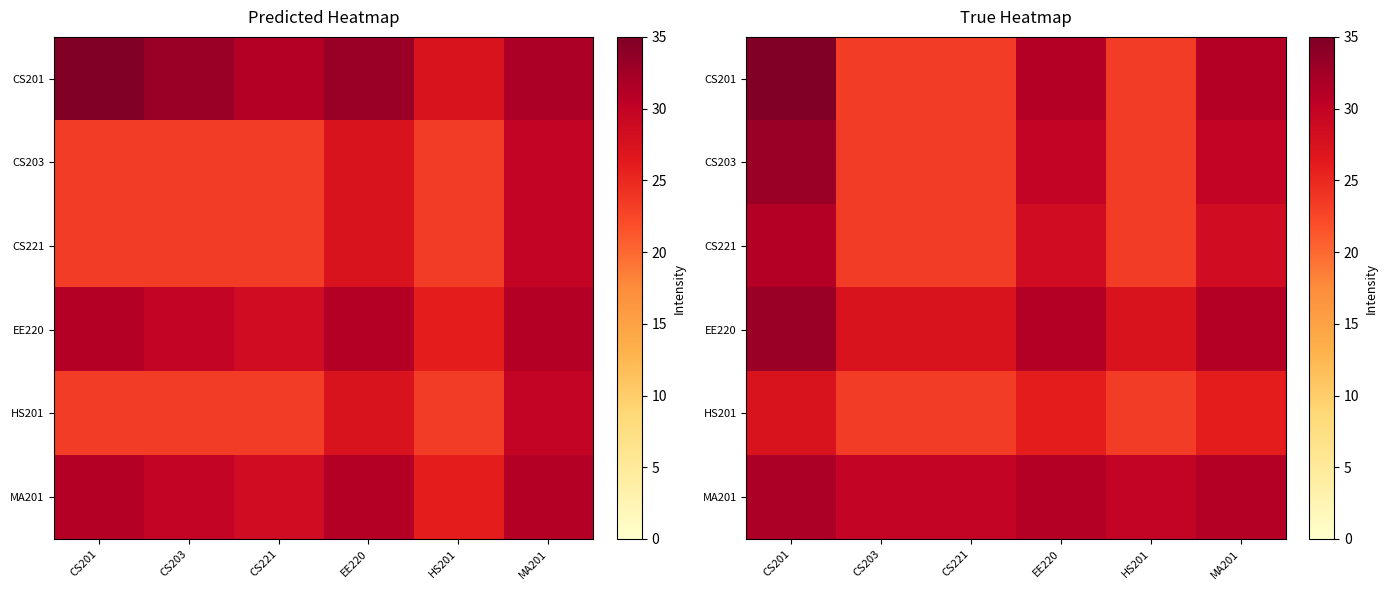

Is the value of CS201 at CS203 greater than the value of EE220 at MA201?

No